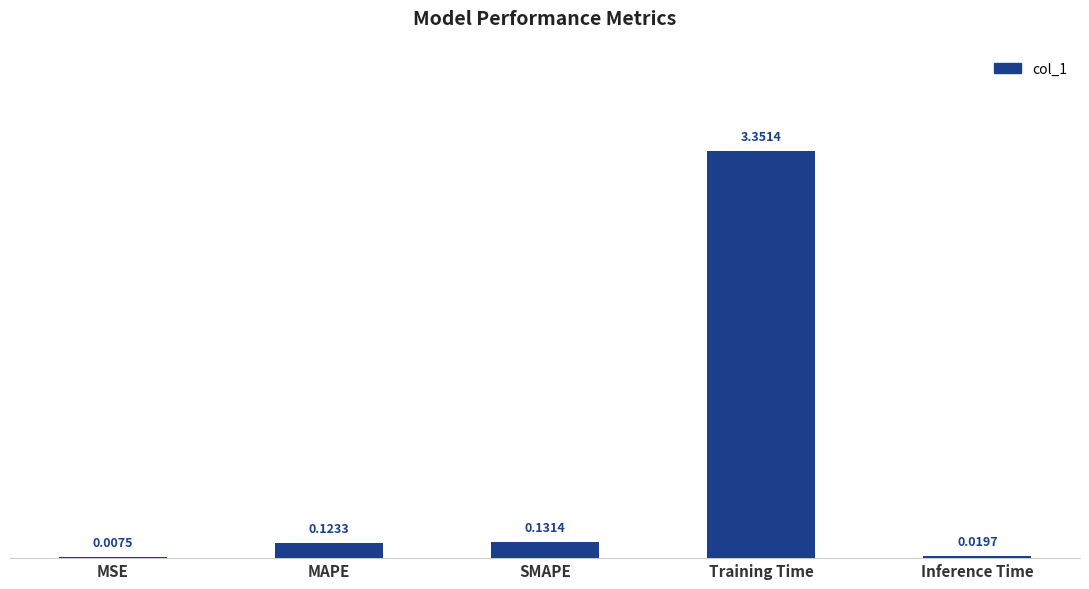

At which category does the chart reach its peak across all series?

Training Time